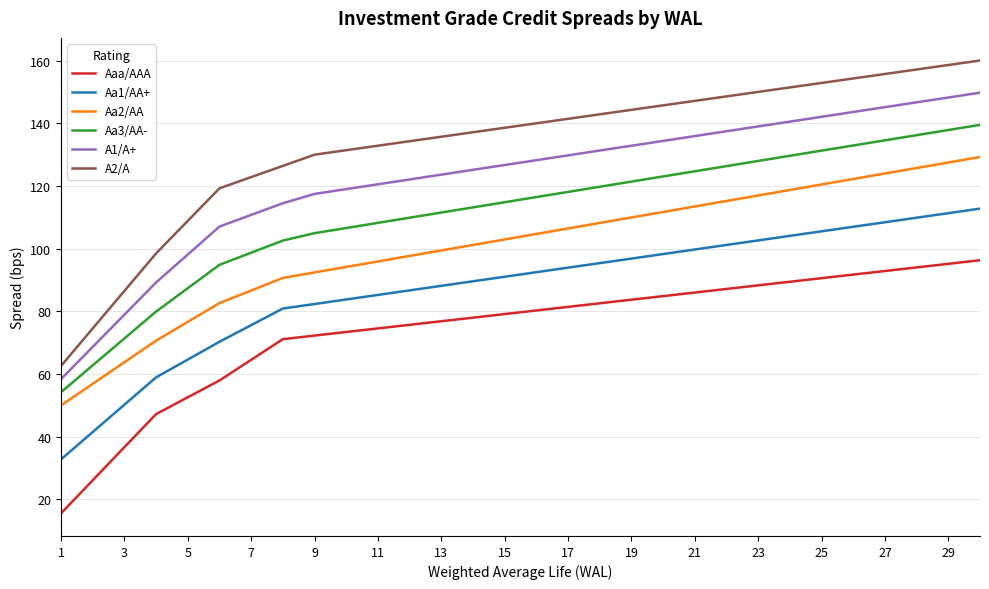

Which series has the largest range (max minus min)?

A2/A